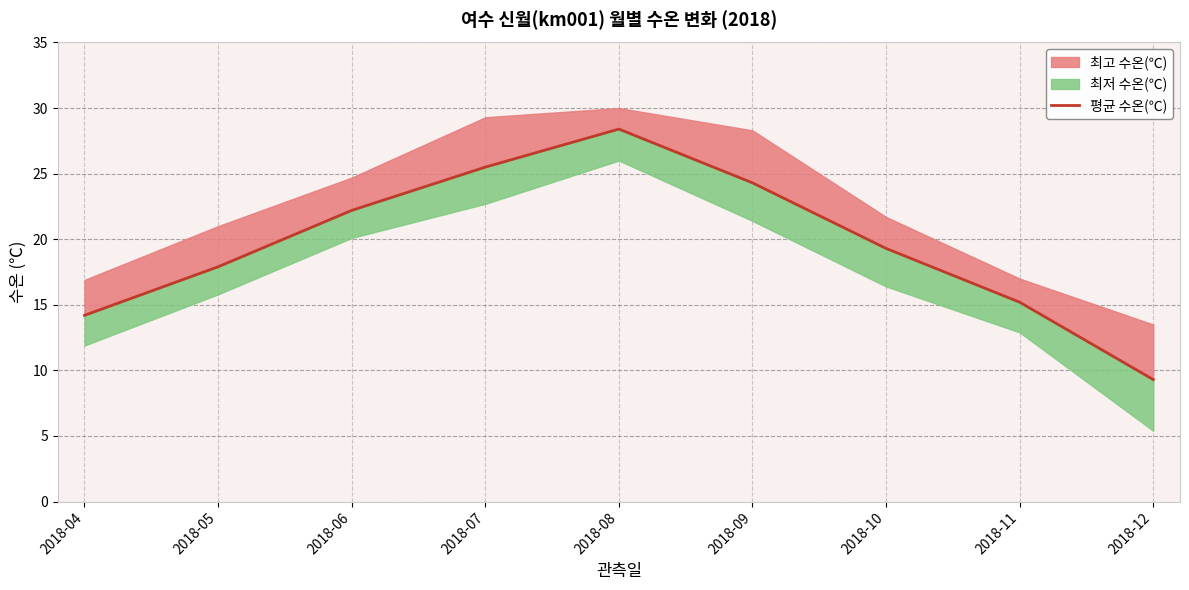

The chart shows a value of 40.9 at 2018-07. True or false?

False